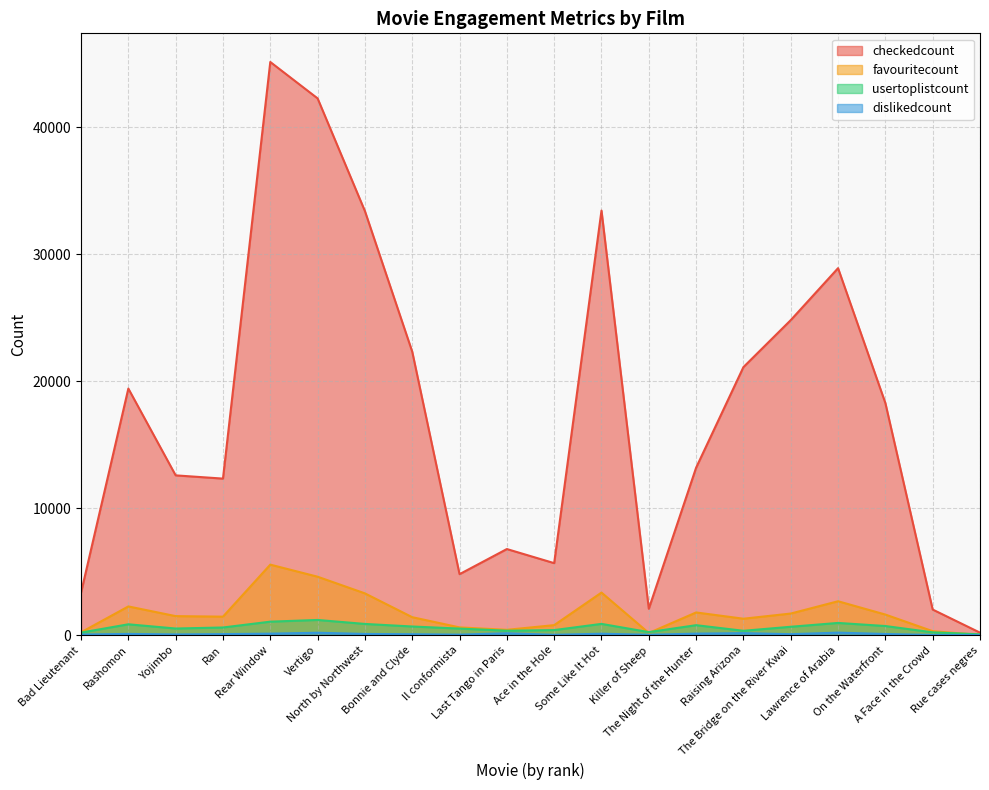

What is the label of the 2nd point from the left?

Rashomon